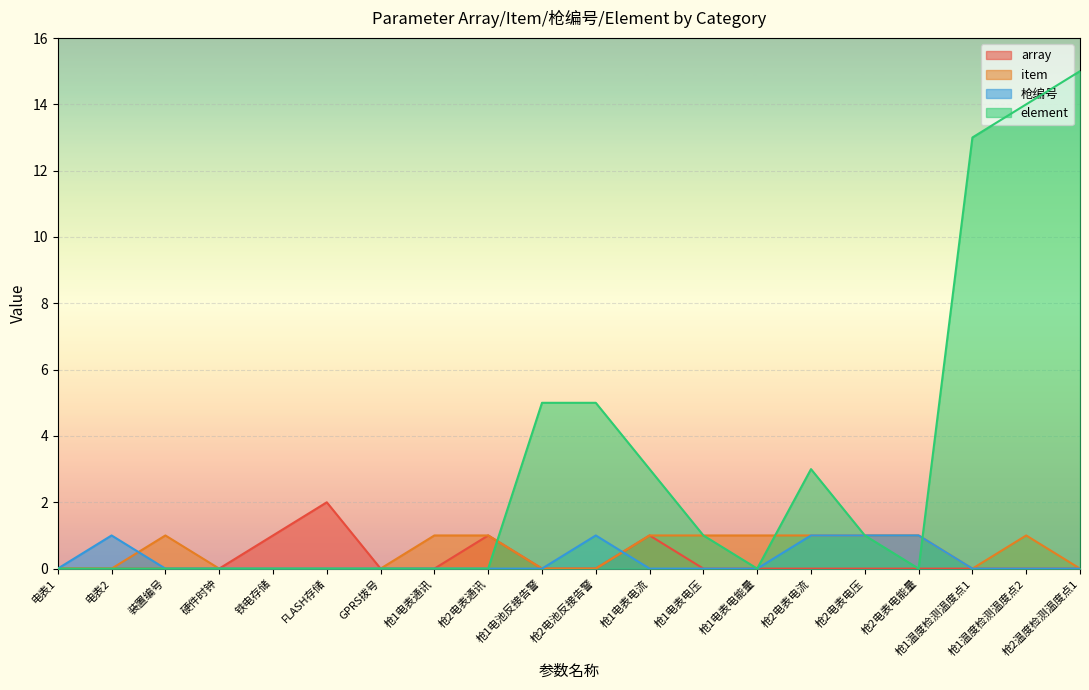

The value of array at 枪1电表电能量 is 1. True or false?

False